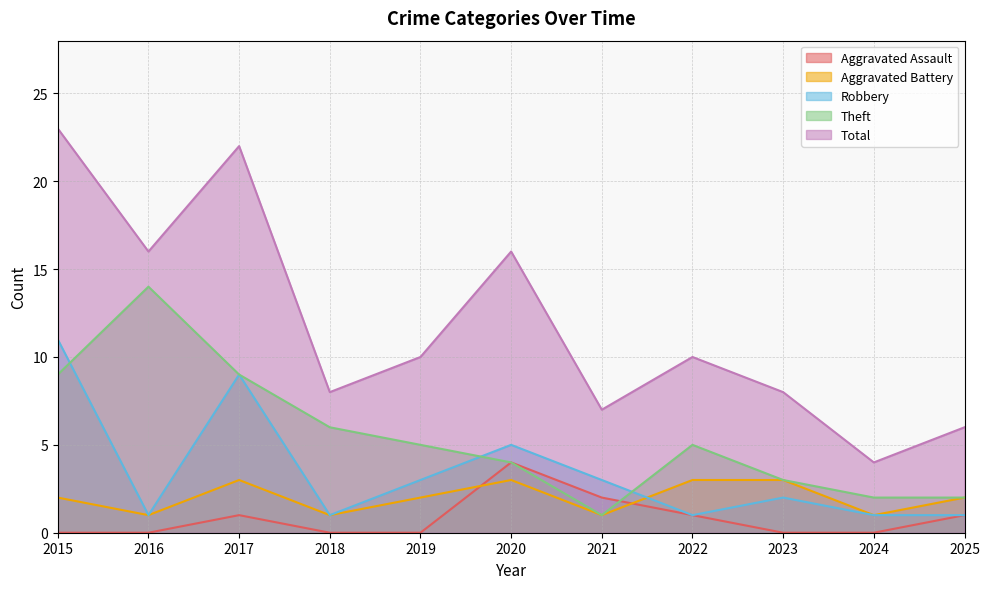

The Aggravated Assault series shows 2 at 2017. True or false?

False